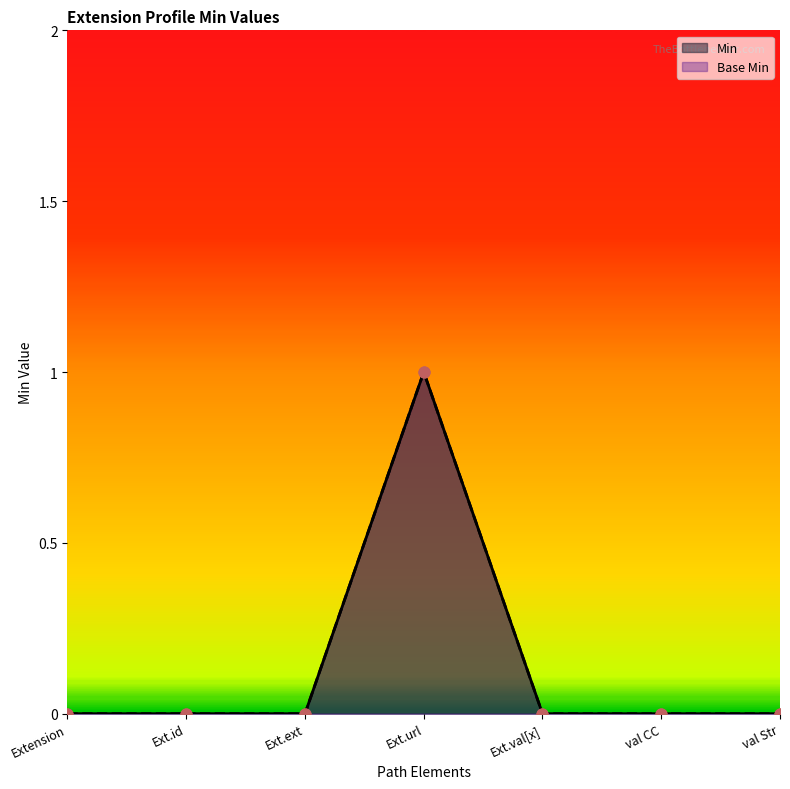

Which series has the largest total across all categories?

Min